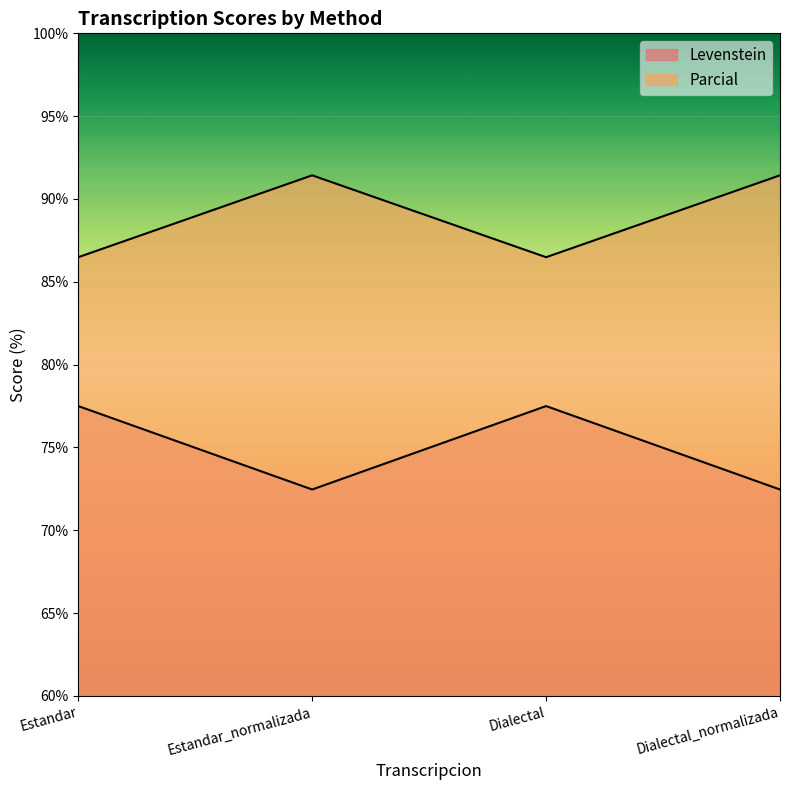

At which category is the sum across all series the highest?

Estandar